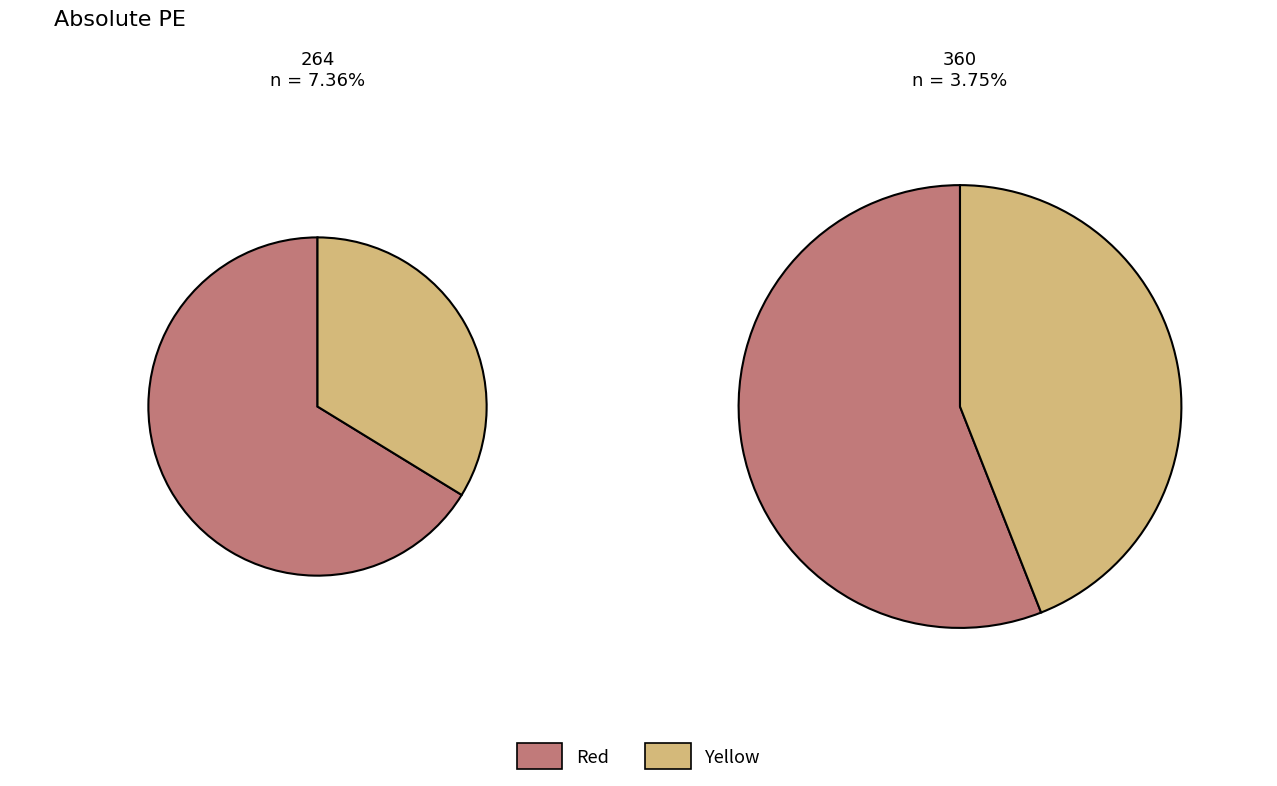

To the nearest percent, what portion does 264 represent?

41%